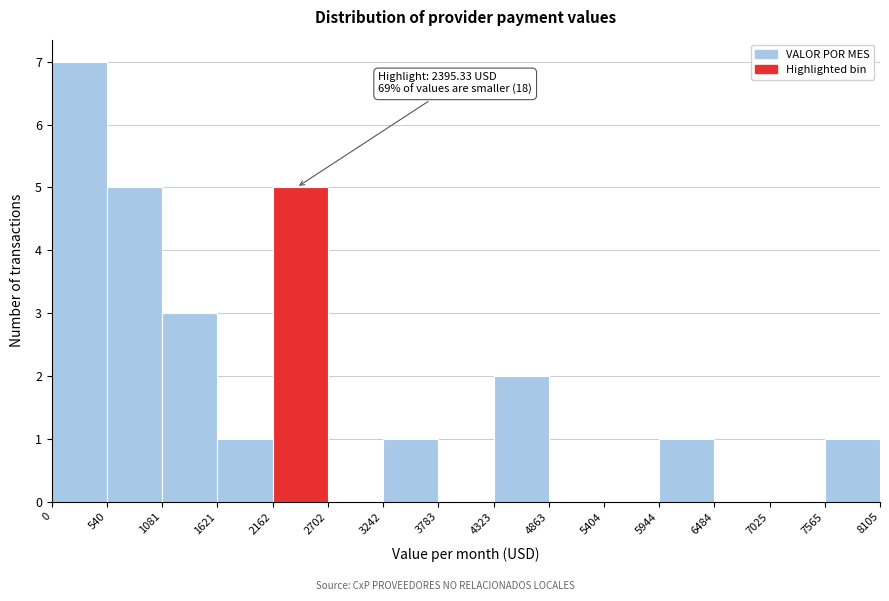

Which range on the x-axis has the tallest bar?

0 to 540